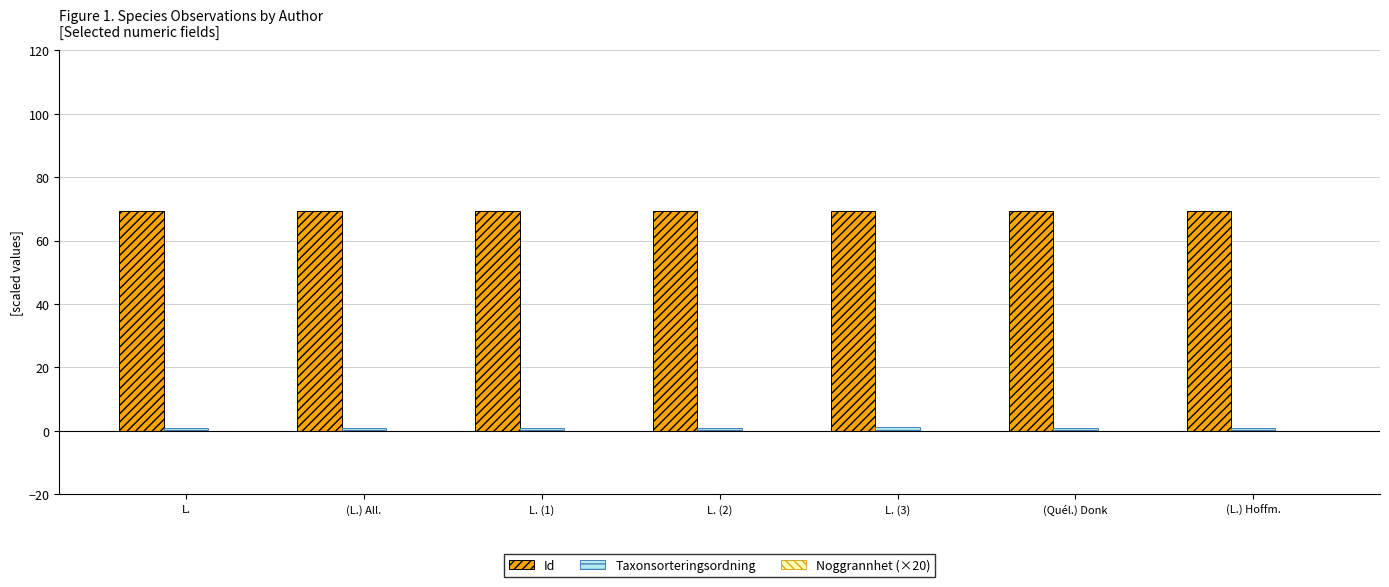

What is the spread (max minus min) of values at (L.) All.?

69.3